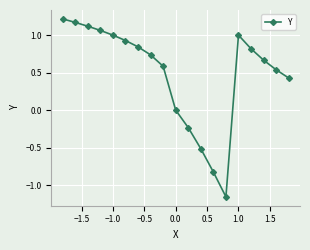

True or false: the data has more than 0 interior local peaks.

True